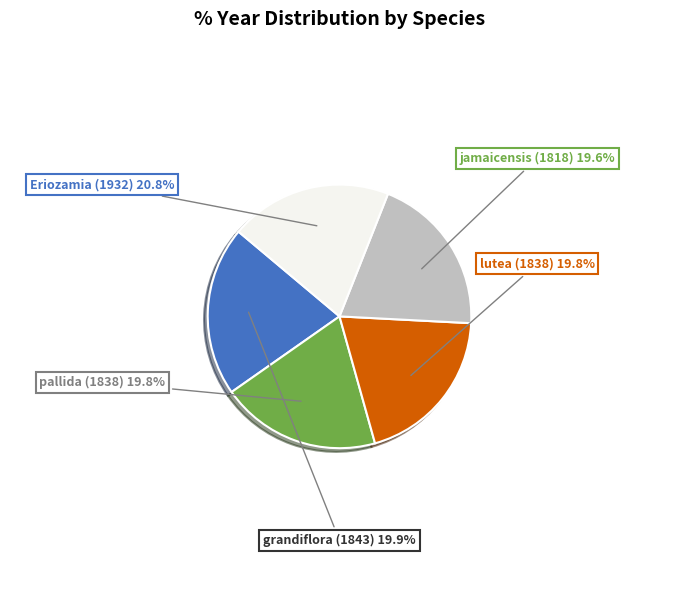

To the nearest percent, what percentage of the pie is Eriozamia (1932)?

21%